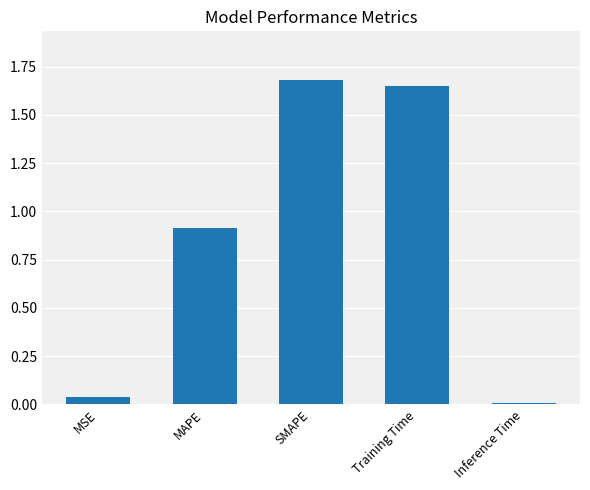

How many series are shown in this chart?

1